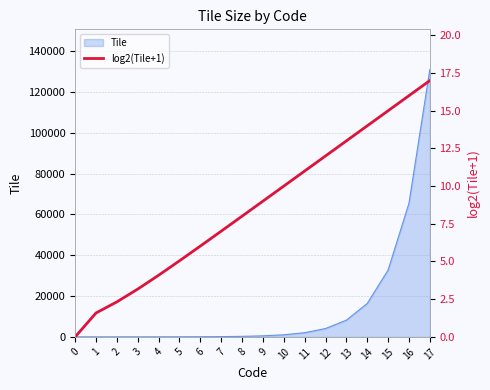

Read the value at 10.

10.0